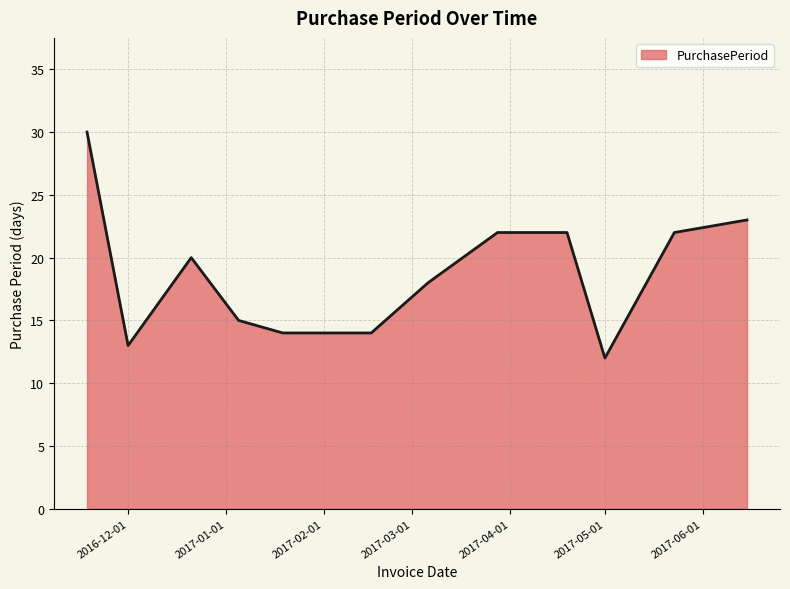

Does the chart display data point markers on the line(s)?

No